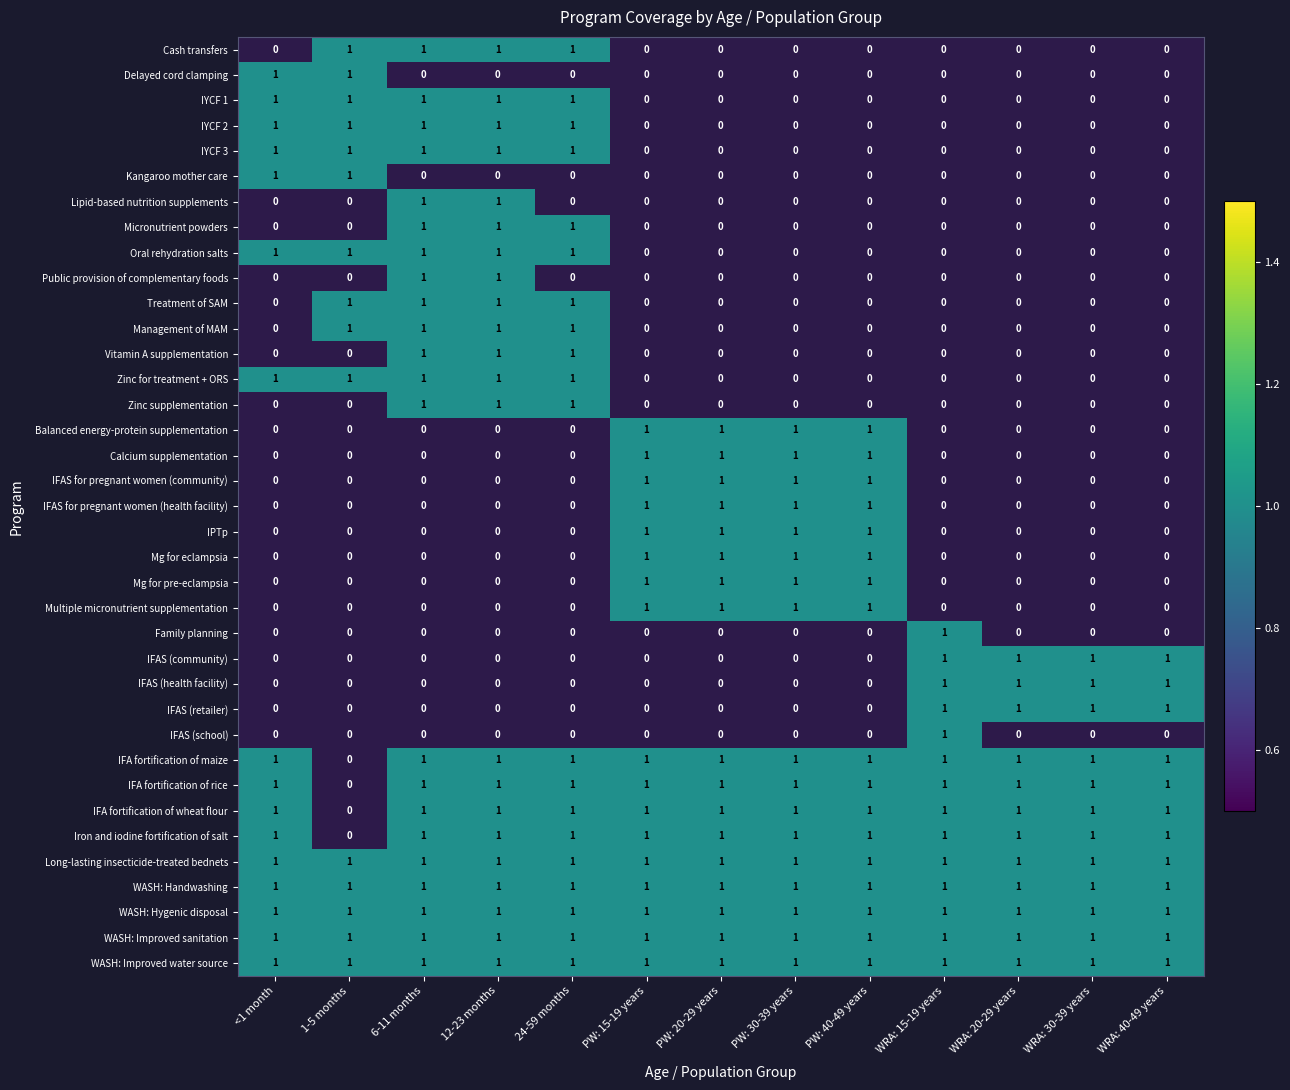

Is it true that IYCF 1 equals 1 at 6-11 months?

True